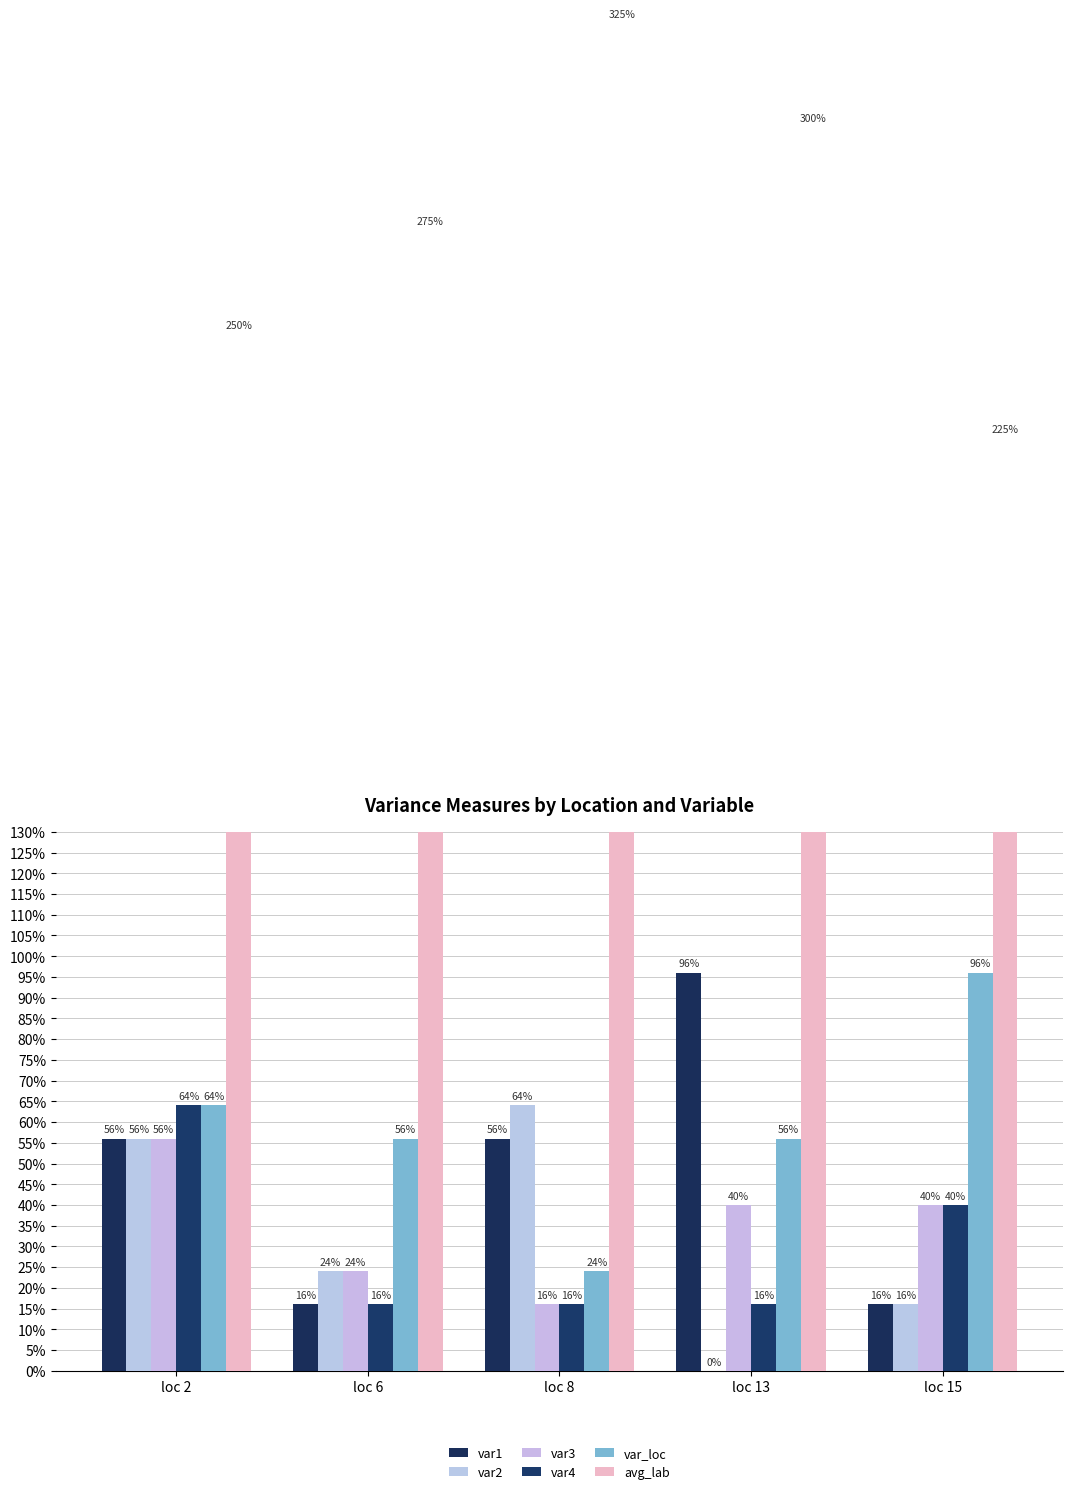

The value of var3 at loc 13 is 0.1. True or false?

False